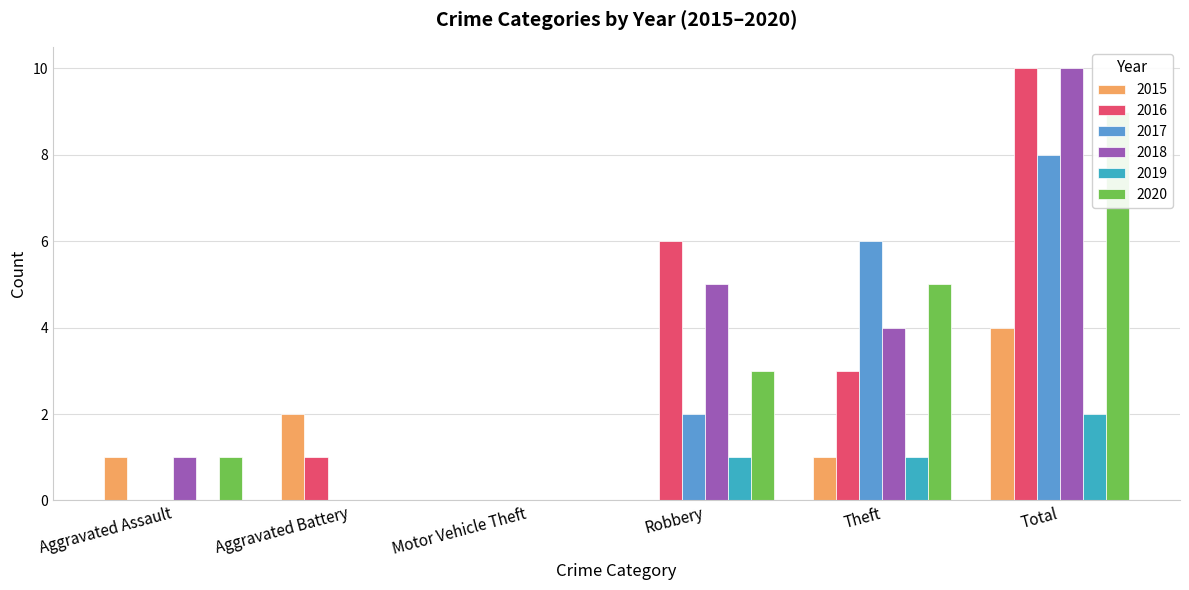

At which label does 2016 reach its minimum?

Aggravated Assault